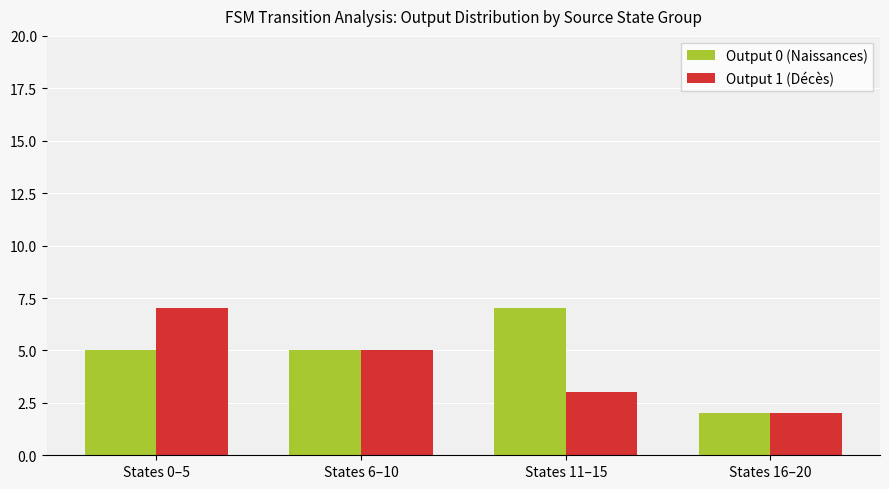

Reading left to right, list all the values displayed in this chart.

Output 0 (Naissances): 5	5	7	2
Output 1 (Décès): 7	5	3	2